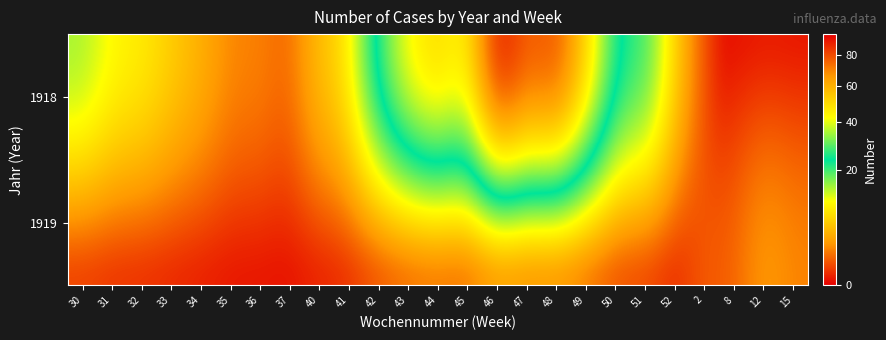

Which series has the widest spread of values?

1918